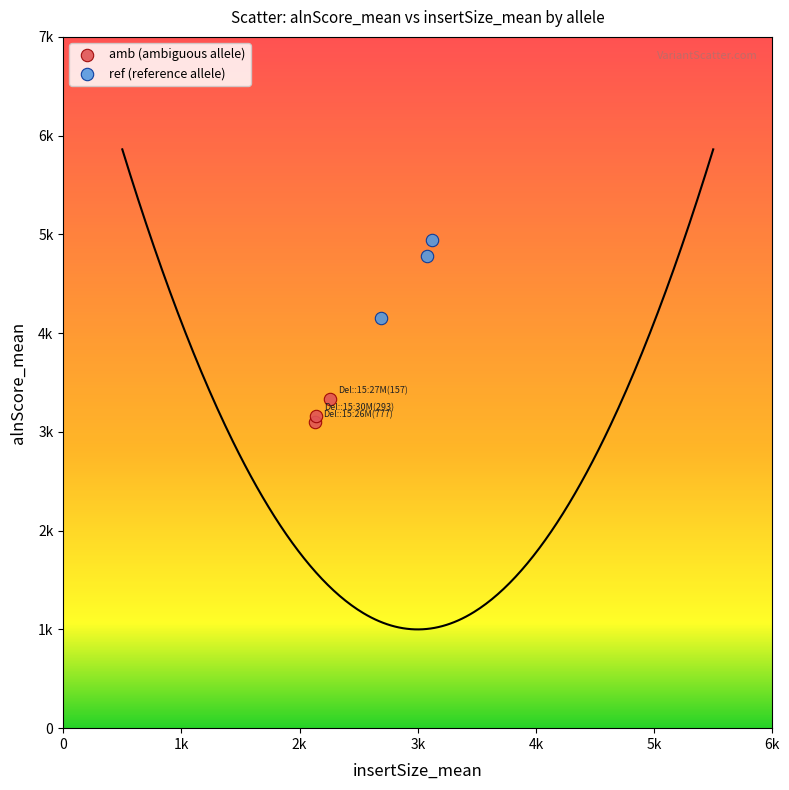

Which series reaches the minimum Y coordinate?

amb (ambiguous allele)